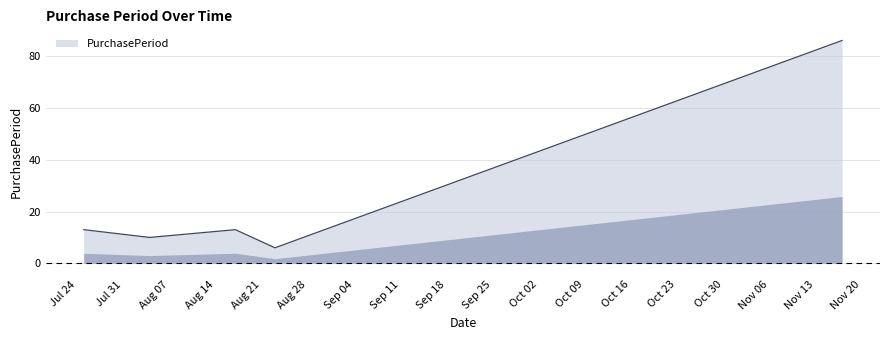

What is the smallest value displayed?

6